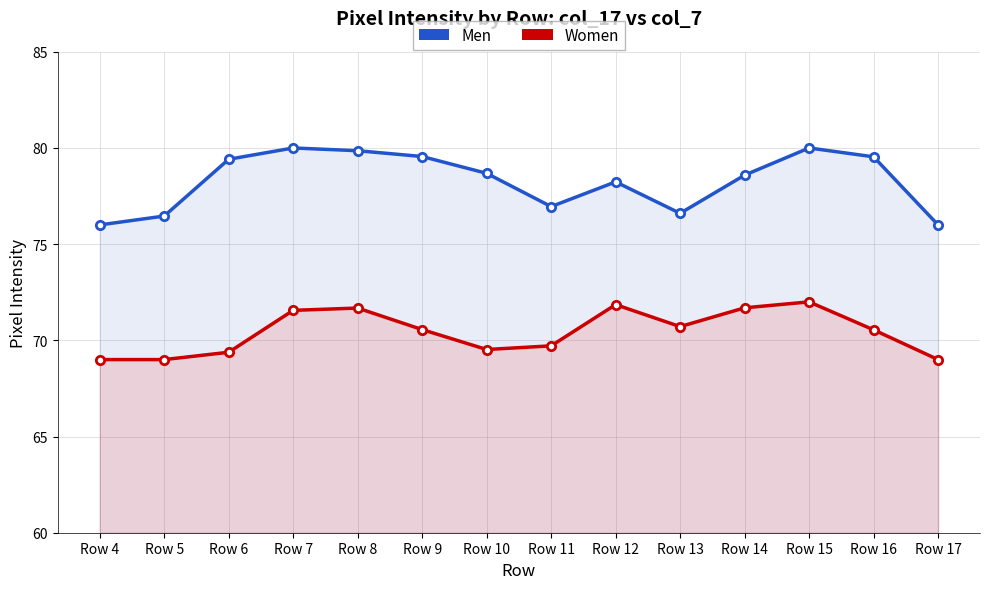

What is the difference between the highest and lowest values at Row 11?

7.2